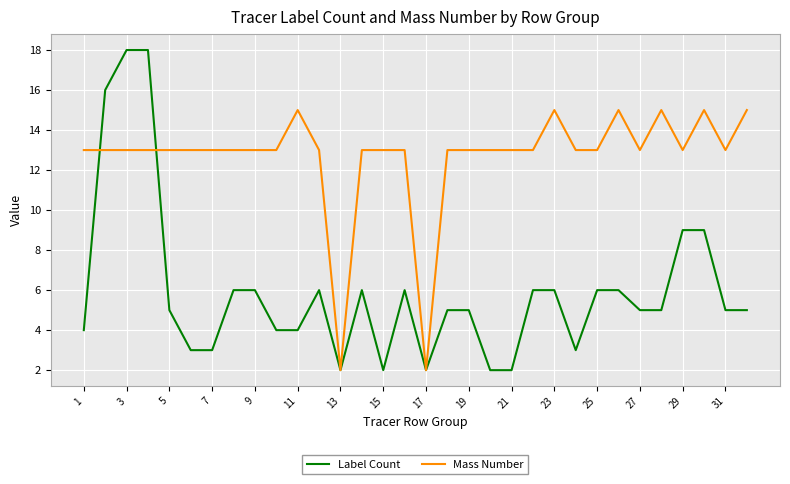

What is the maximum value shown in the chart?

18